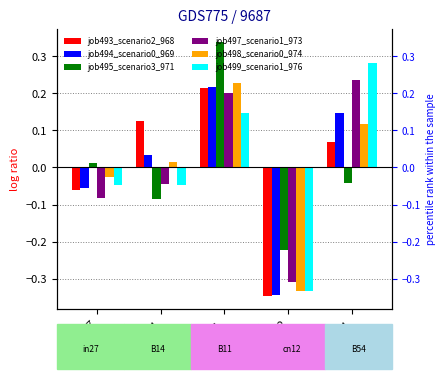

What is the difference between the job499_scenario1_976 values at B14 and cn12?

0.3